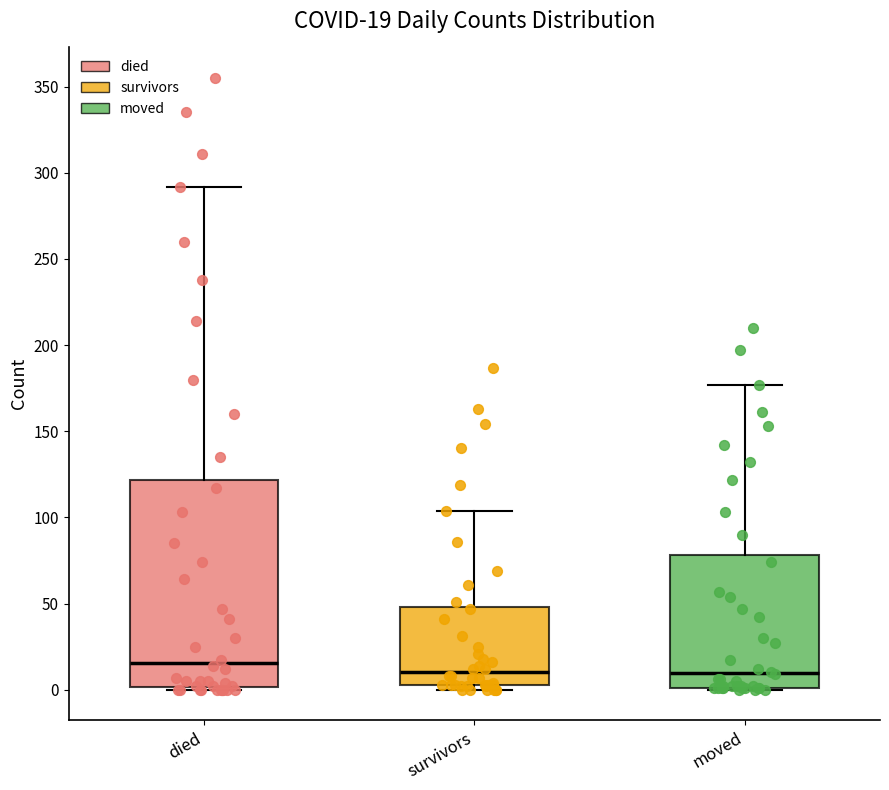

Which box is the tallest, from its lower edge to its upper edge?

died